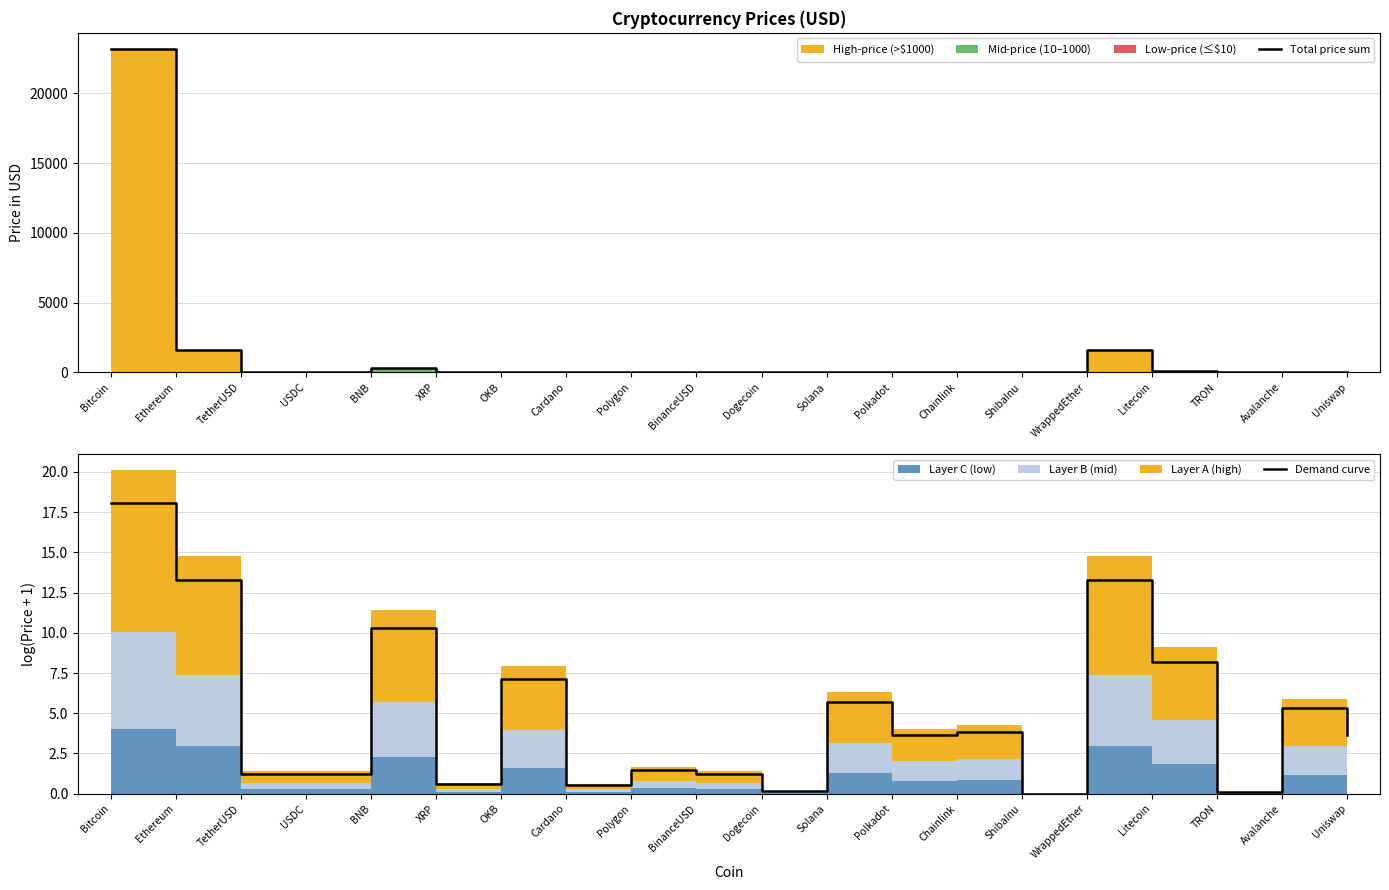

Which series has the largest total across all categories?

Total price sum